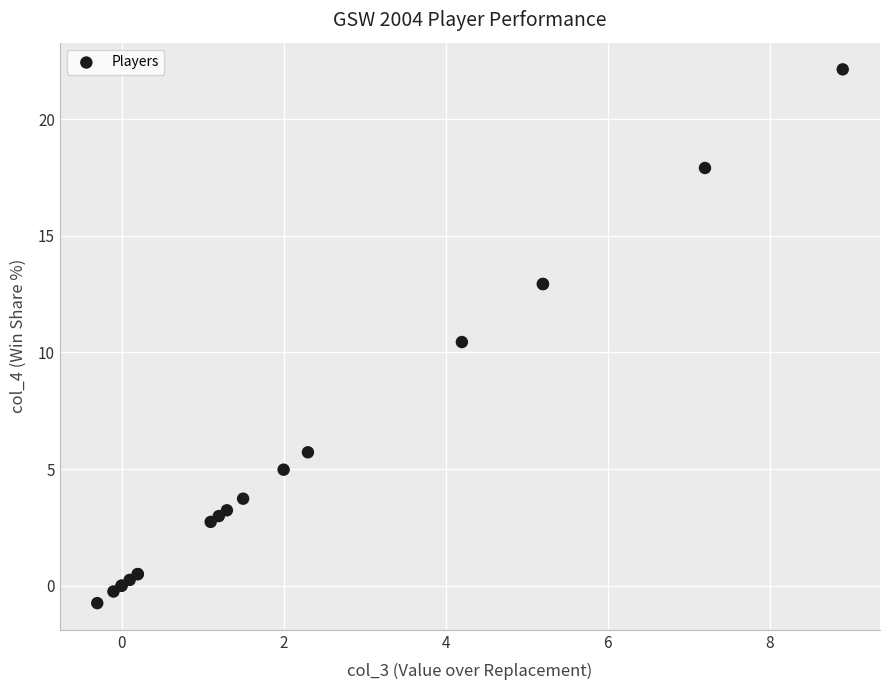

What Y value in the scatter plot is closest to 10?

10.4